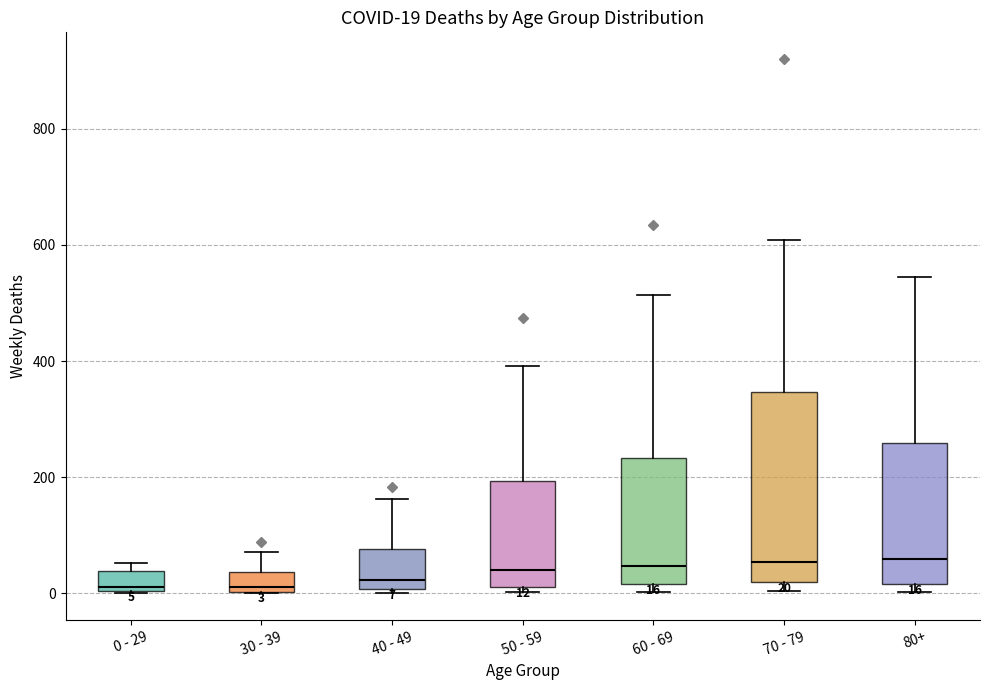

Which box is the tallest, from its lower edge to its upper edge?

70 - 79